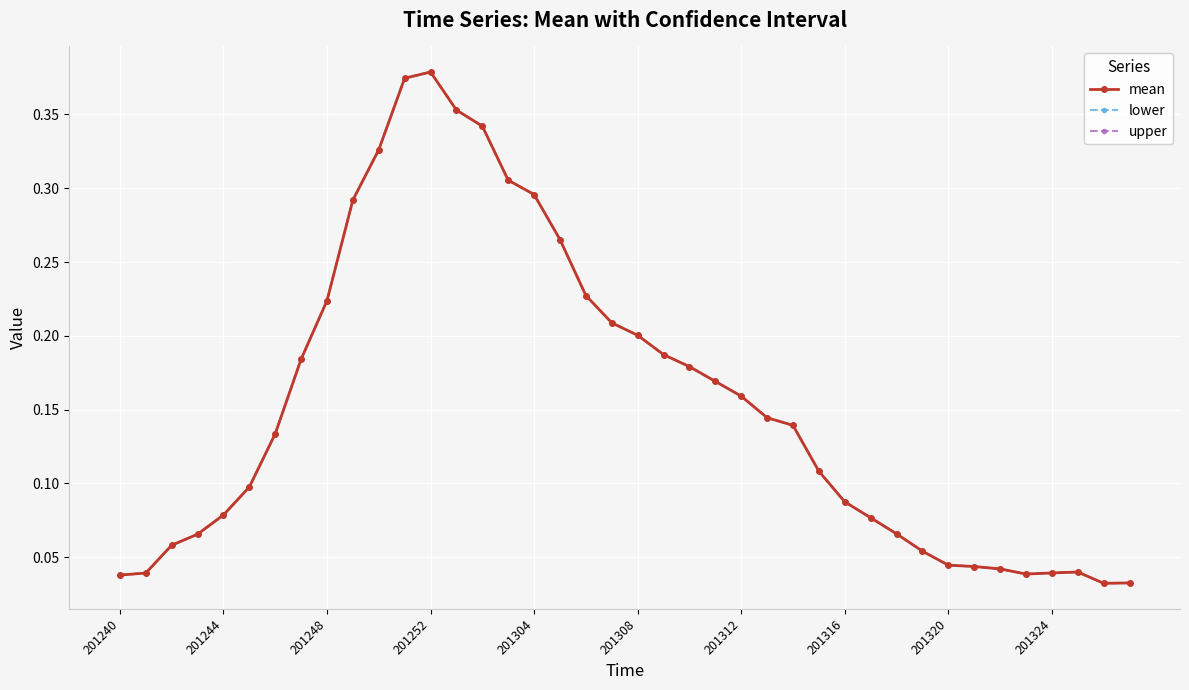

What is the difference between the maximum and minimum values in the lower series?

0.3